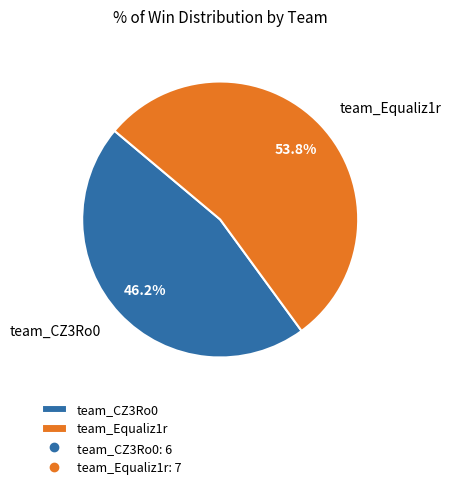

Which category has the smallest portion of the pie?

team_CZ3Ro0